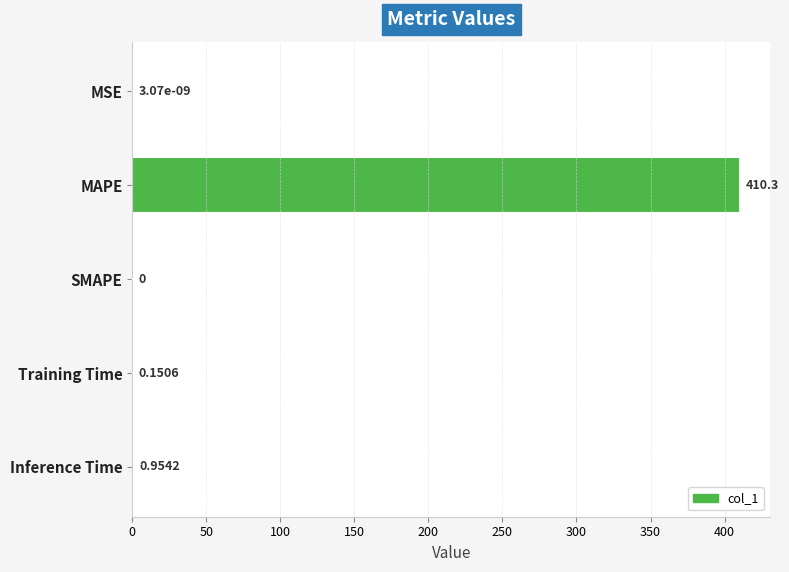

Between Training Time and MAPE, which is larger?

MAPE